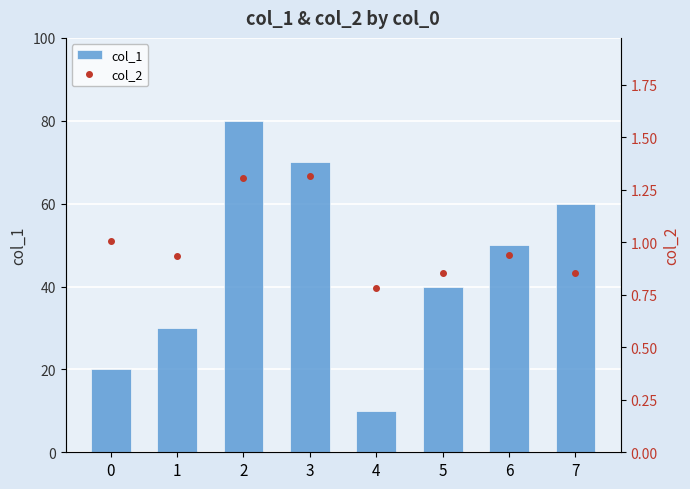

At how many categories does at least one series exceed 56?

3